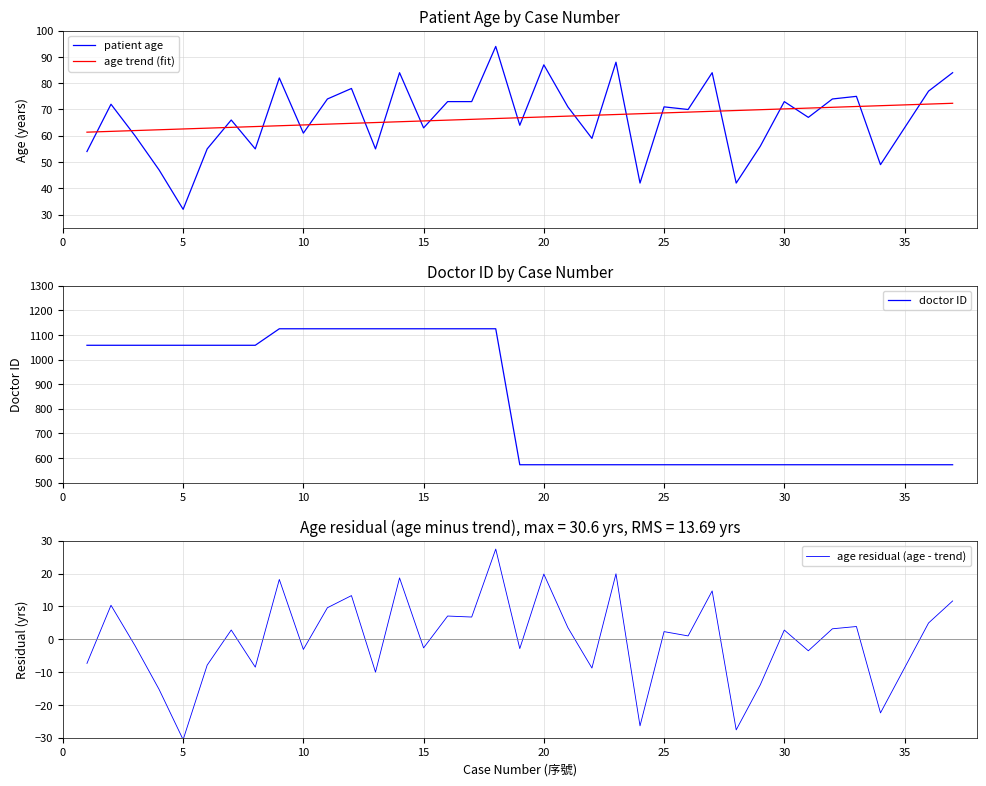

The value of patient age at 35 is 106.0. True or false?

False